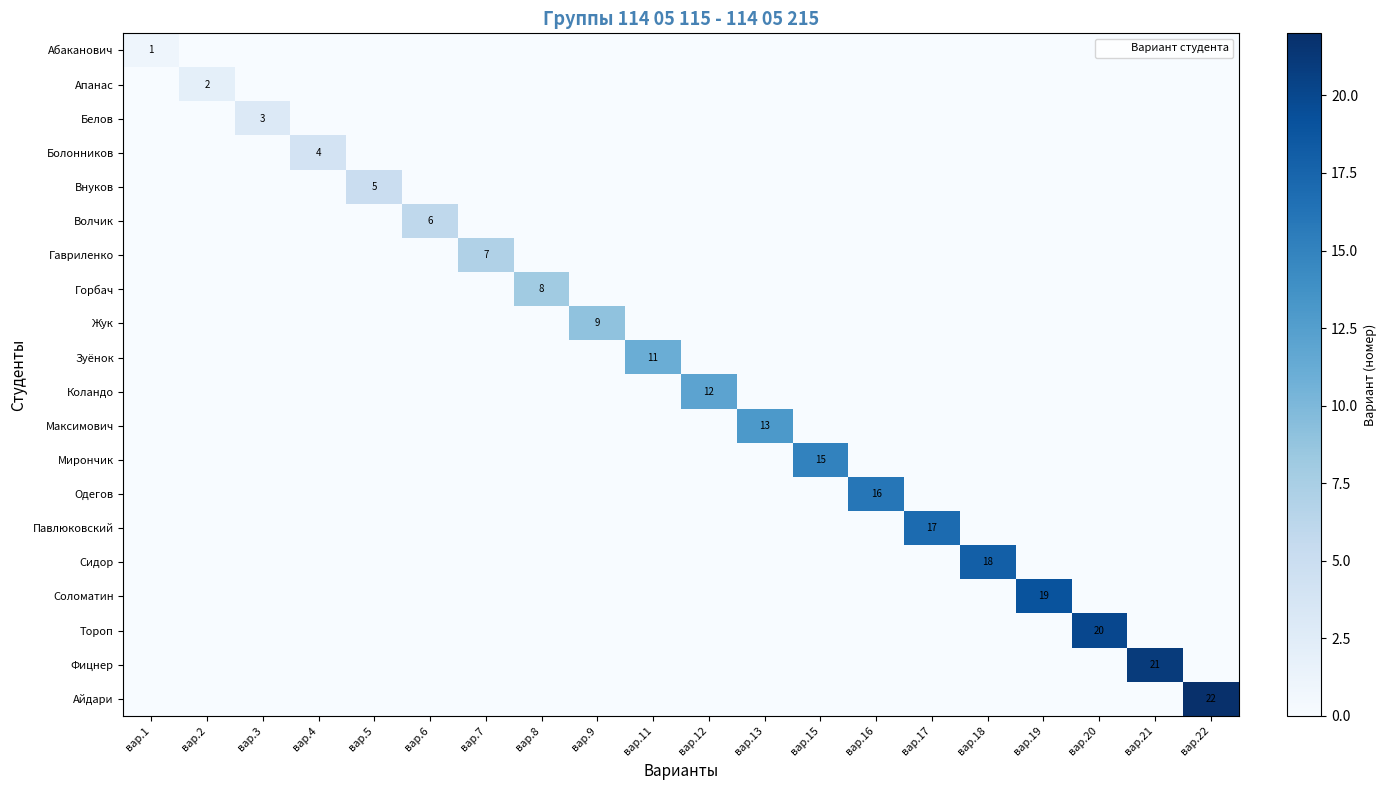

How many data points in Абаканович are above 0?

1